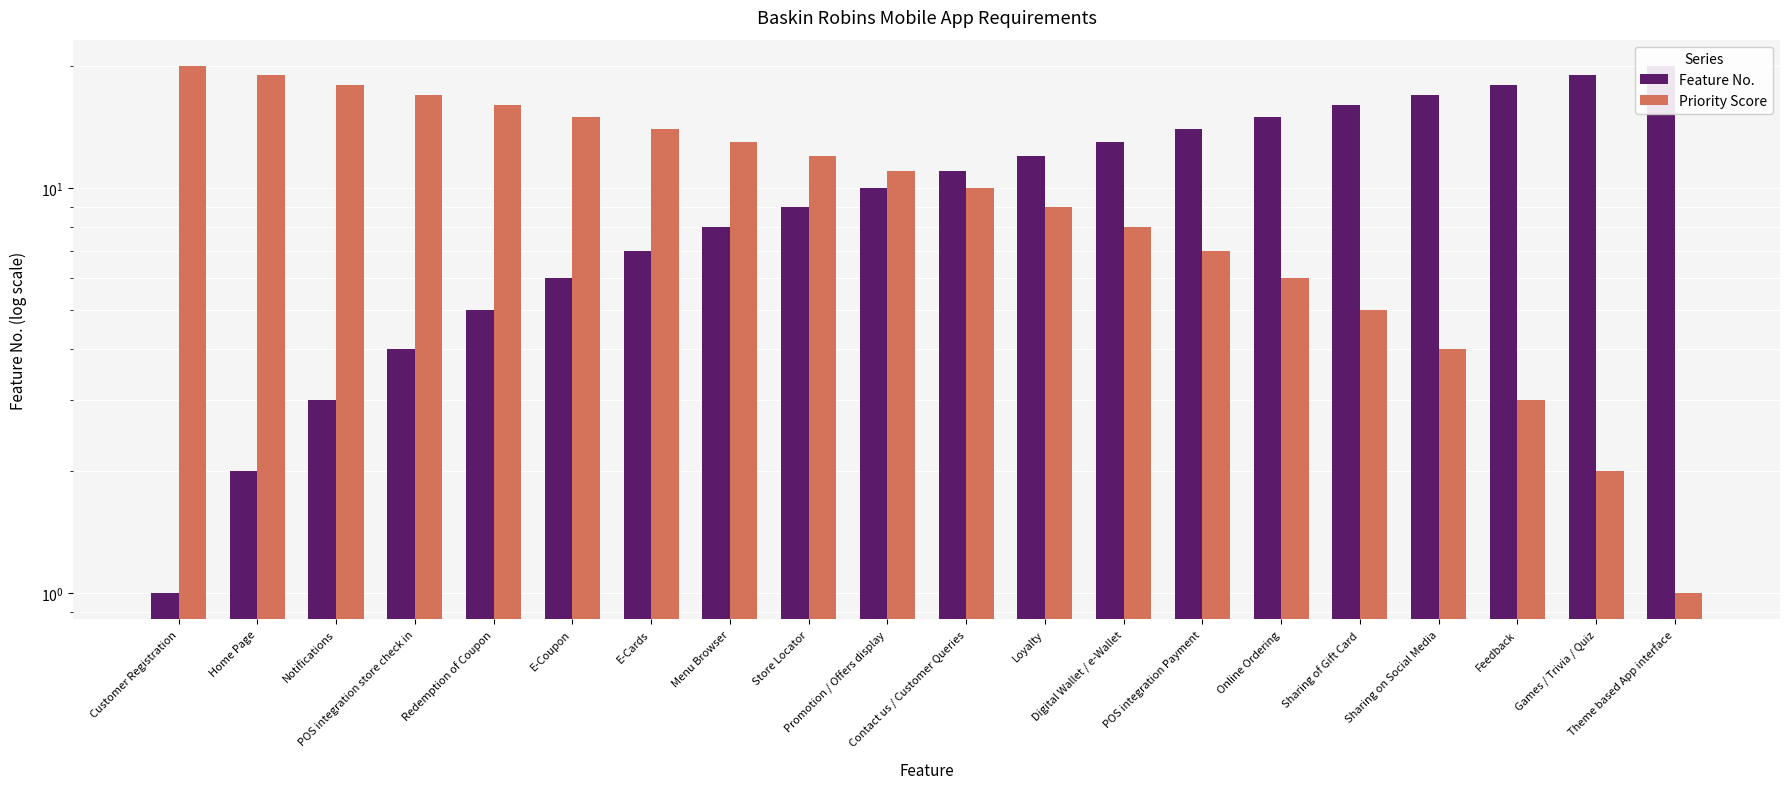

At how many categories does at least one series exceed 8?

20